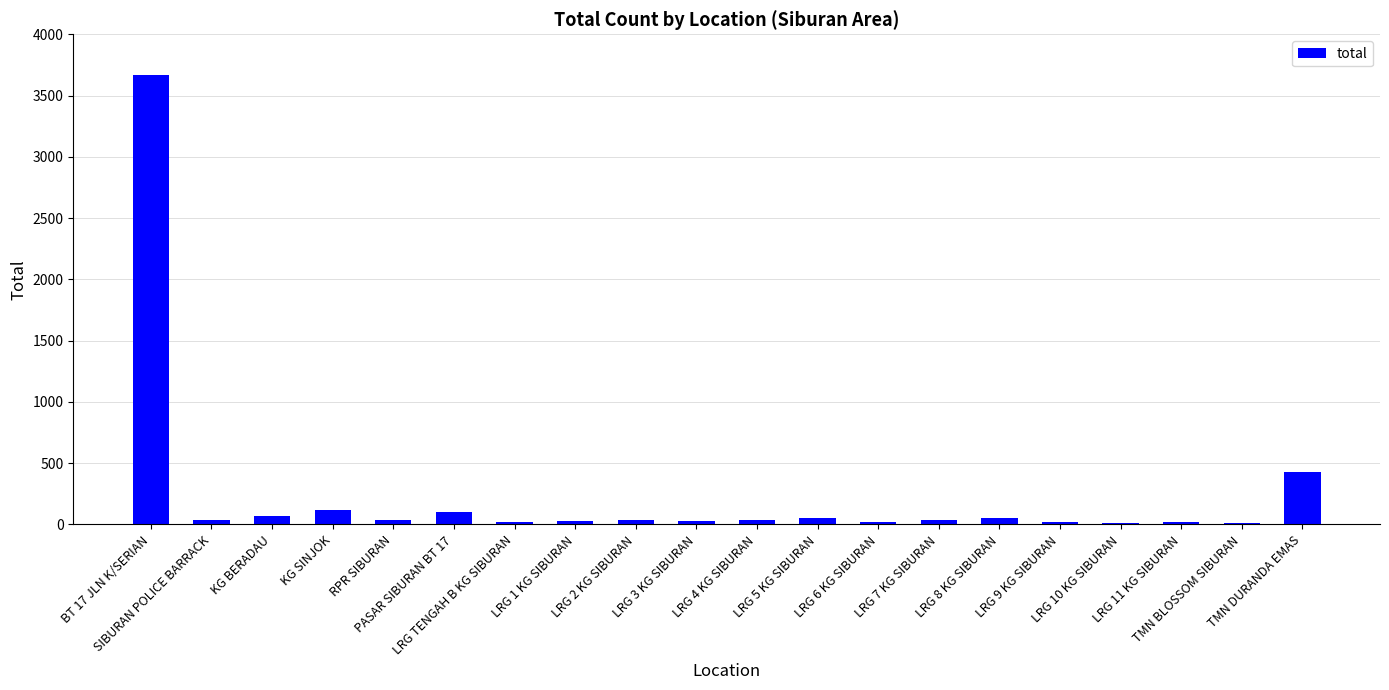

At which label is the value closest to 1838?

TMN DURANDA EMAS